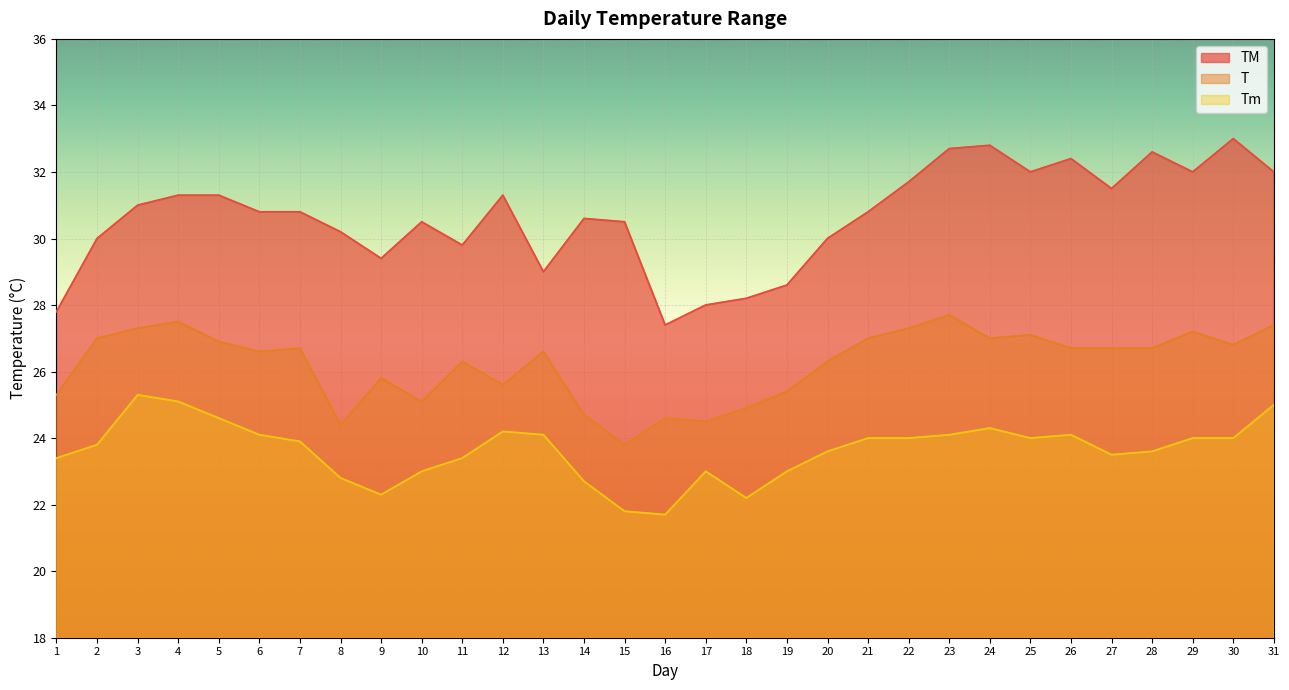

Reading left to right, transcribe all the data shown in this chart.

T: 1=25.3	2=27.0	3=27.3	4=27.5	5=26.9	6=26.6	7=26.7	8=24.4	9=25.8	10=25.1	11=26.3	12=25.6	13=26.6	14=24.7	15=23.8	16=24.6	17=24.5	18=24.9	19=25.4	20=26.3	21=27.0	22=27.3	23=27.7	24=27.0	25=27.1	26=26.7	27=26.7	28=26.7	29=27.2	30=26.8	31=27.4
TM: 1=27.8	2=30.0	3=31.0	4=31.3	5=31.3	6=30.8	7=30.8	8=30.2	9=29.4	10=30.5	11=29.8	12=31.3	13=29.0	14=30.6	15=30.5	16=27.4	17=28.0	18=28.2	19=28.6	20=30.0	21=30.8	22=31.7	23=32.7	24=32.8	25=32.0	26=32.4	27=31.5	28=32.6	29=32.0	30=33.0	31=32.0
Tm: 1=23.4	2=23.8	3=25.3	4=25.1	5=24.6	6=24.1	7=23.9	8=22.8	9=22.3	10=23.0	11=23.4	12=24.2	13=24.1	14=22.7	15=21.8	16=21.7	17=23.0	18=22.2	19=23.0	20=23.6	21=24.0	22=24.0	23=24.1	24=24.3	25=24.0	26=24.1	27=23.5	28=23.6	29=24.0	30=24.0	31=25.0